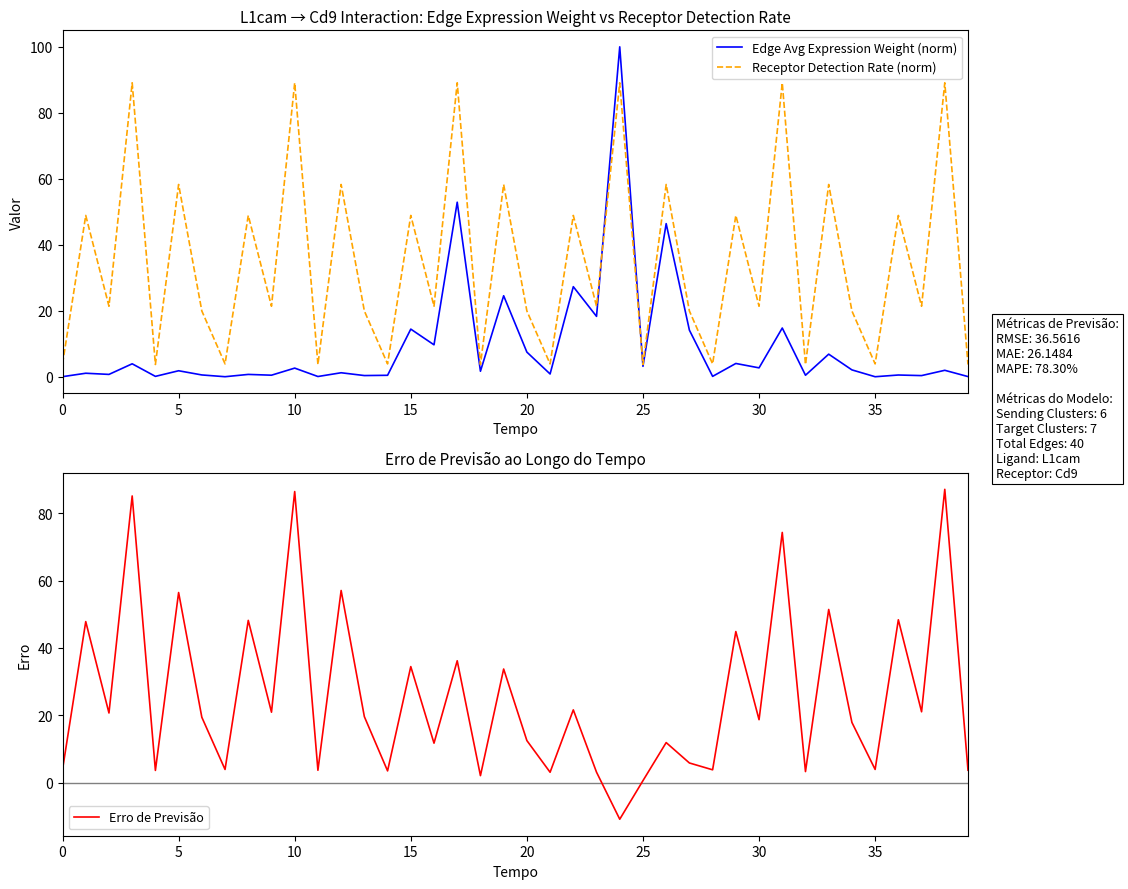

What is the minimum value for Receptor Detection Rate (norm)?

3.7